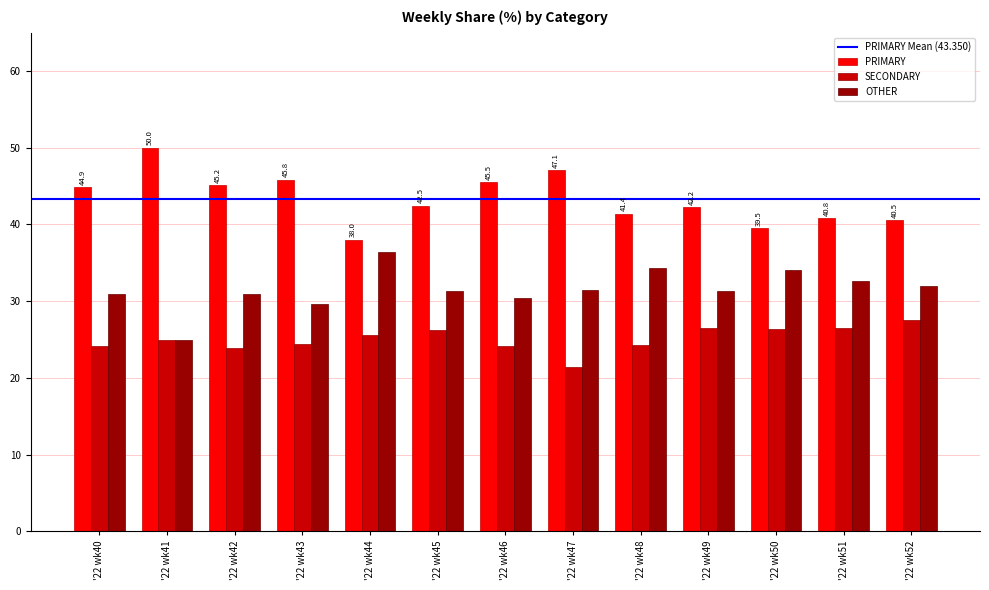

What is the value of the PRIMARY bar at the 8th from the left?

47.1